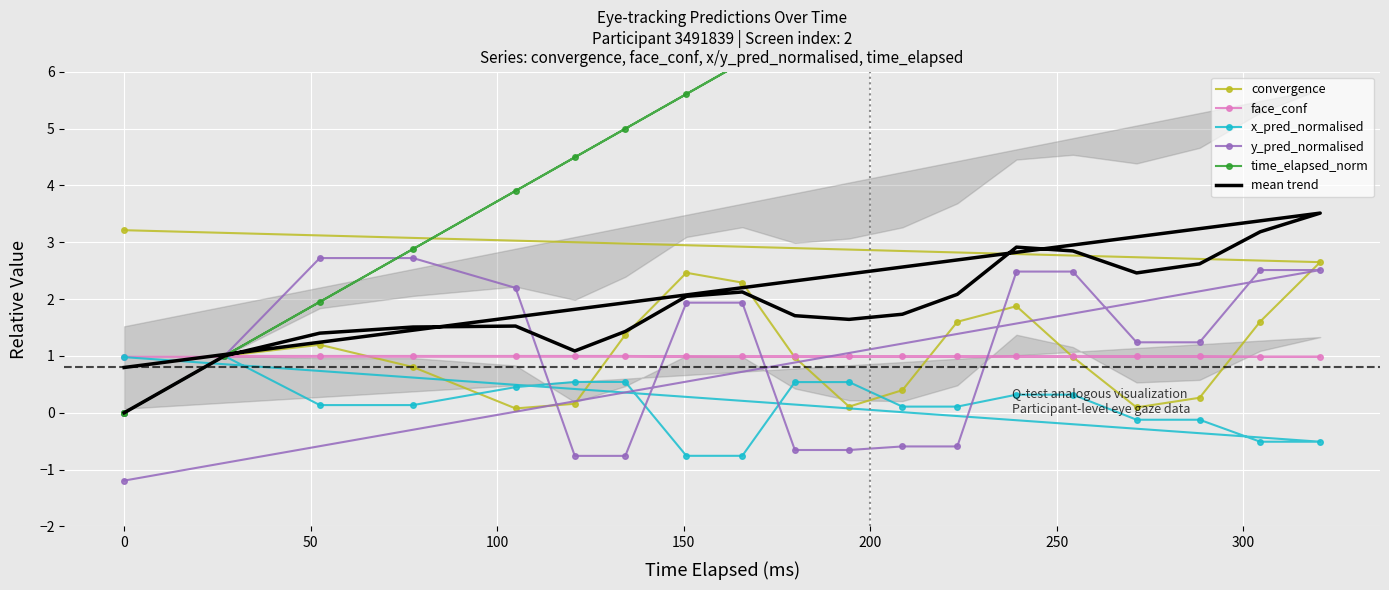

How many series are shown in this chart?

6